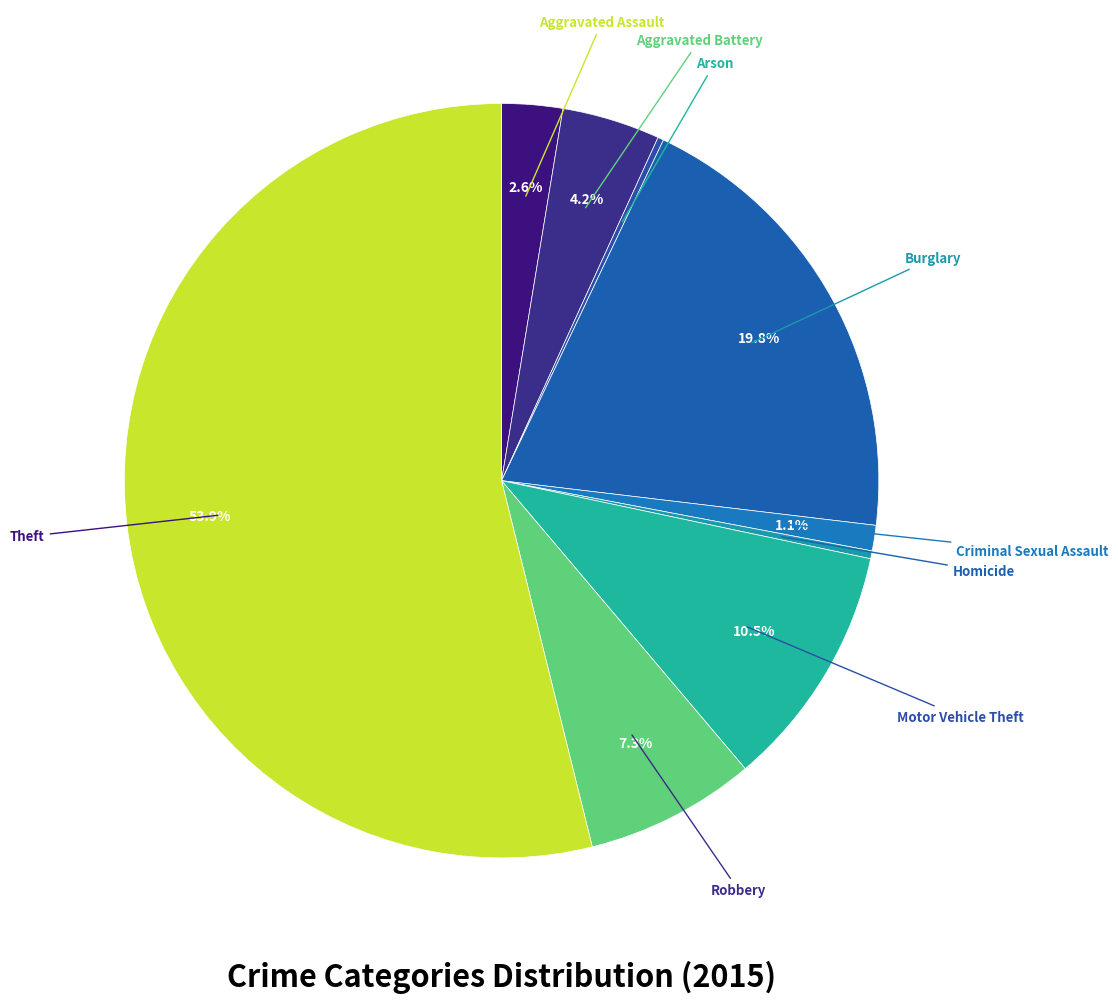

How many slices are in this pie chart?

9